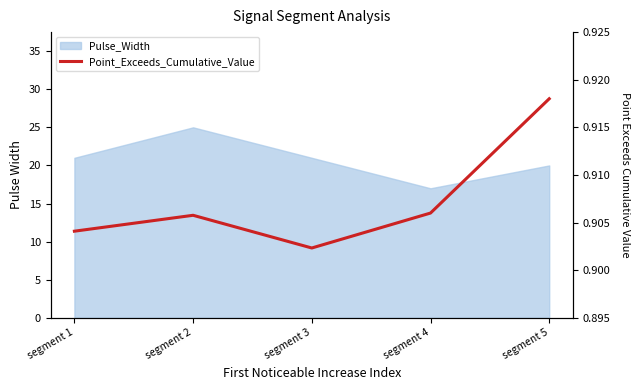

The chart shows a value of 0.4 at segment 3. True or false?

False